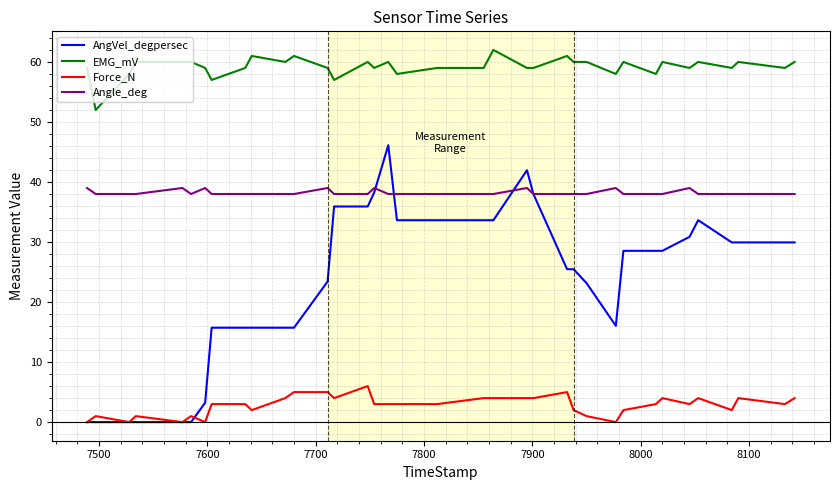

Rank the series by their maximum value, from highest to lowest.

EMG_mV, AngVel_degpersec, Angle_deg, Force_N